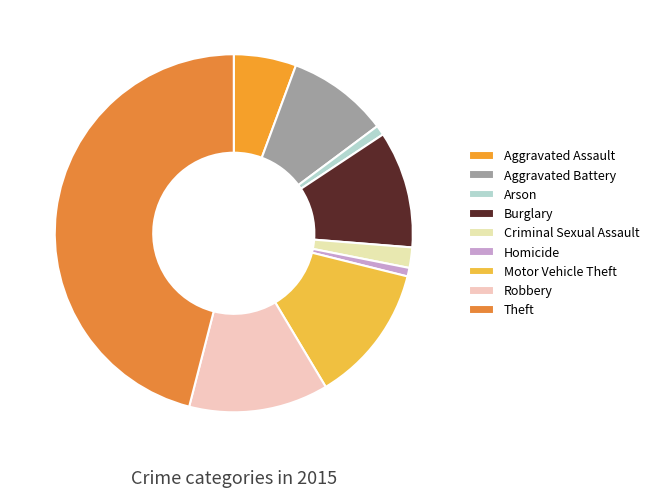

To the nearest percent, what percentage of the pie is Burglary?

11%